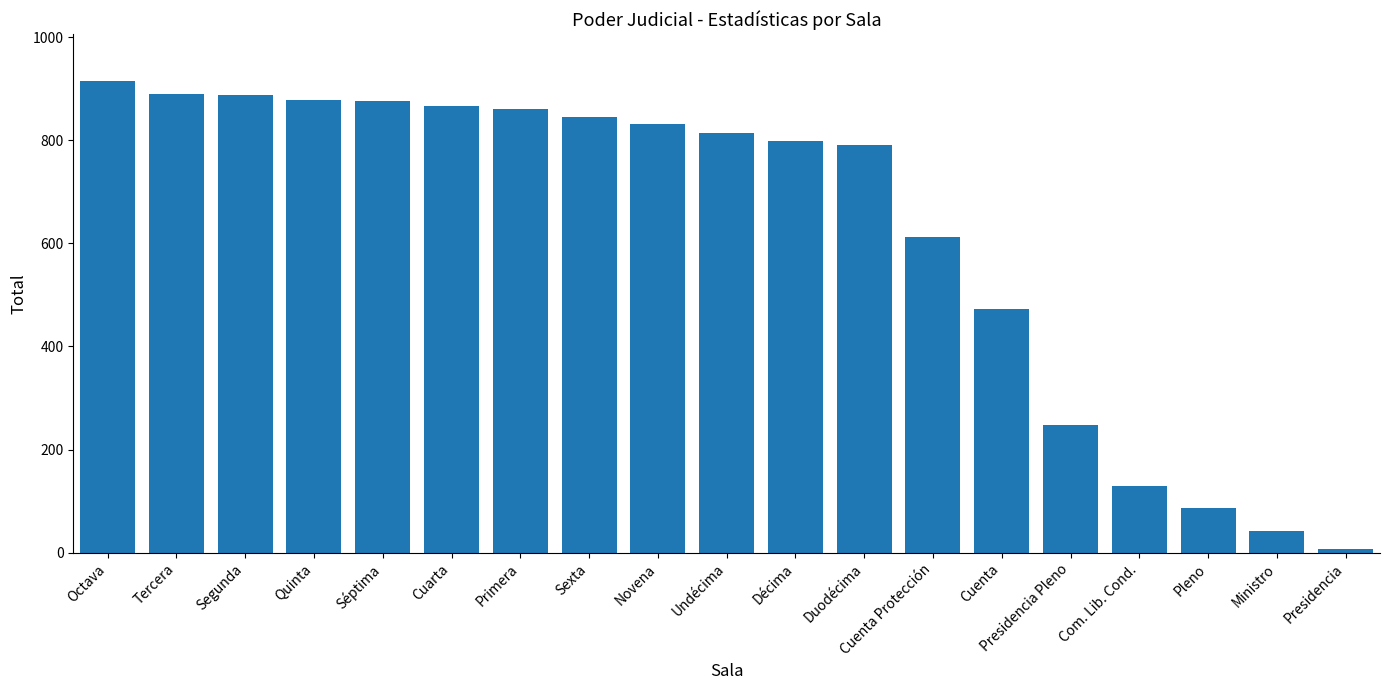

What position from the right is Cuenta?

6